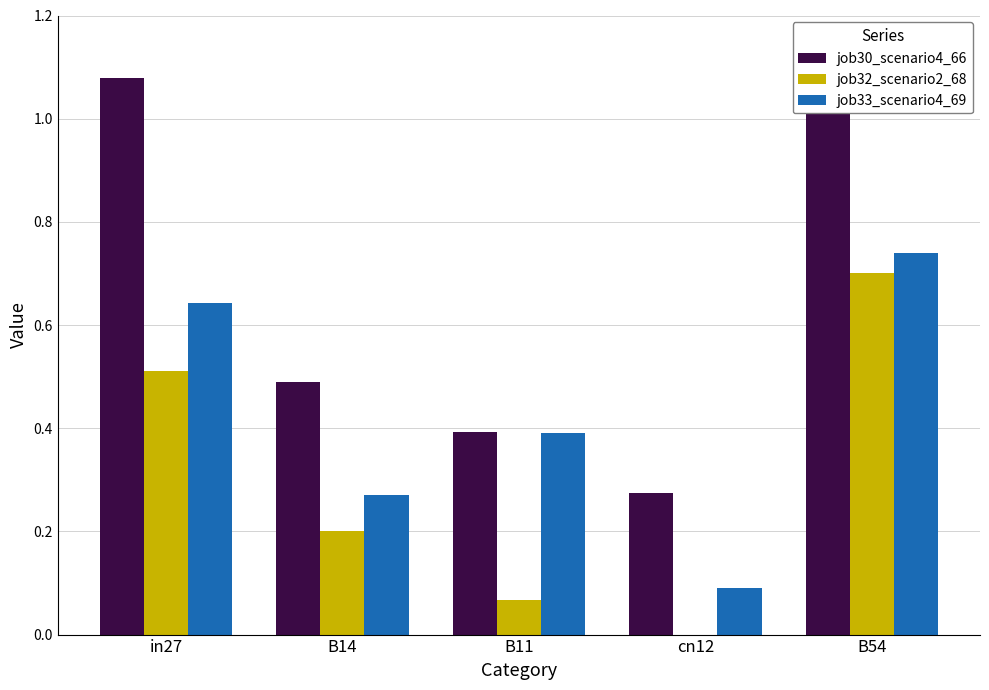

True or false: job33_scenario4_69 has a value of 0.4 at B11.

True